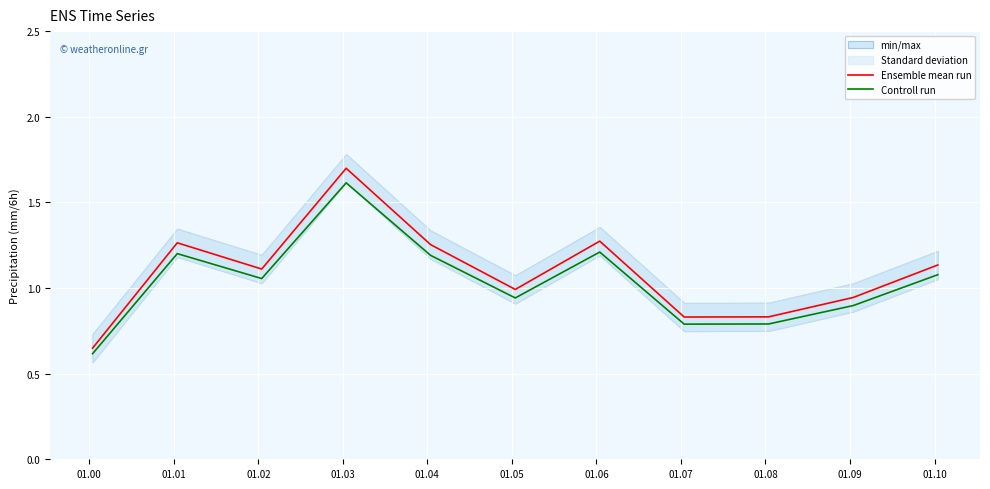

Is this an area chart (filled region under the line)?

No